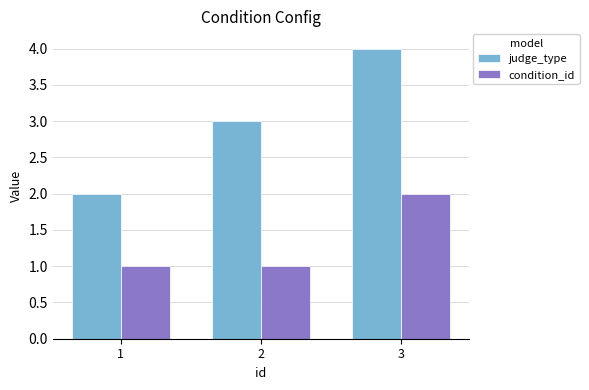

What is the lowest value of the judge_type series?

2